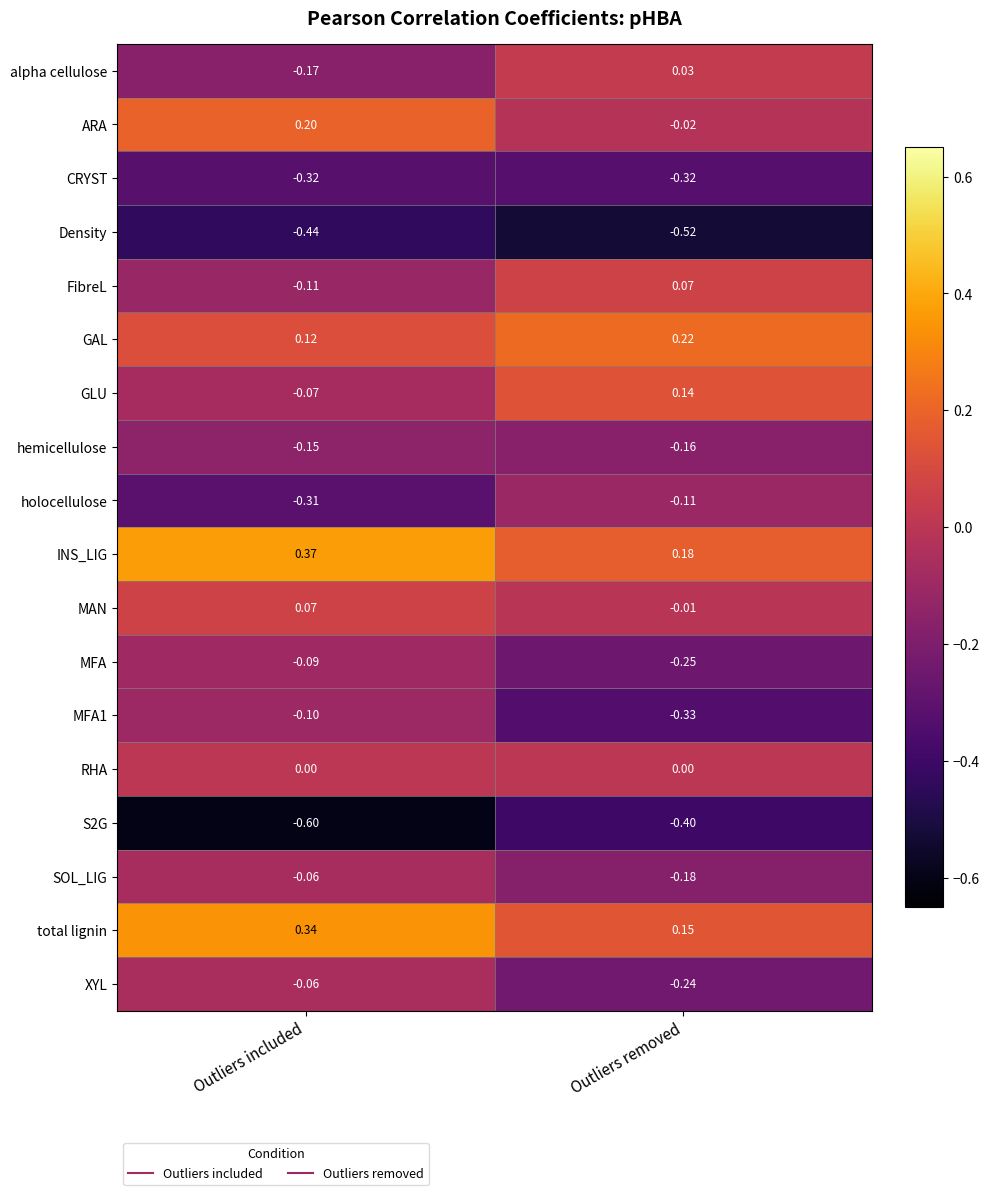

Where is Density nearest to the value 0?

Outliers included